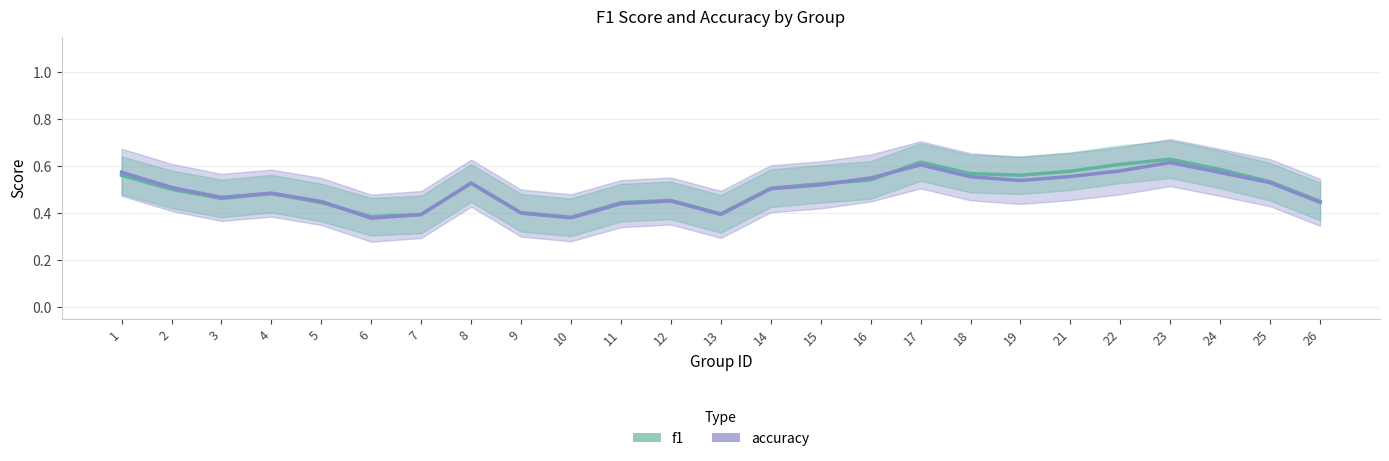

The f1 (line) series shows 0.3 at 3. True or false?

False